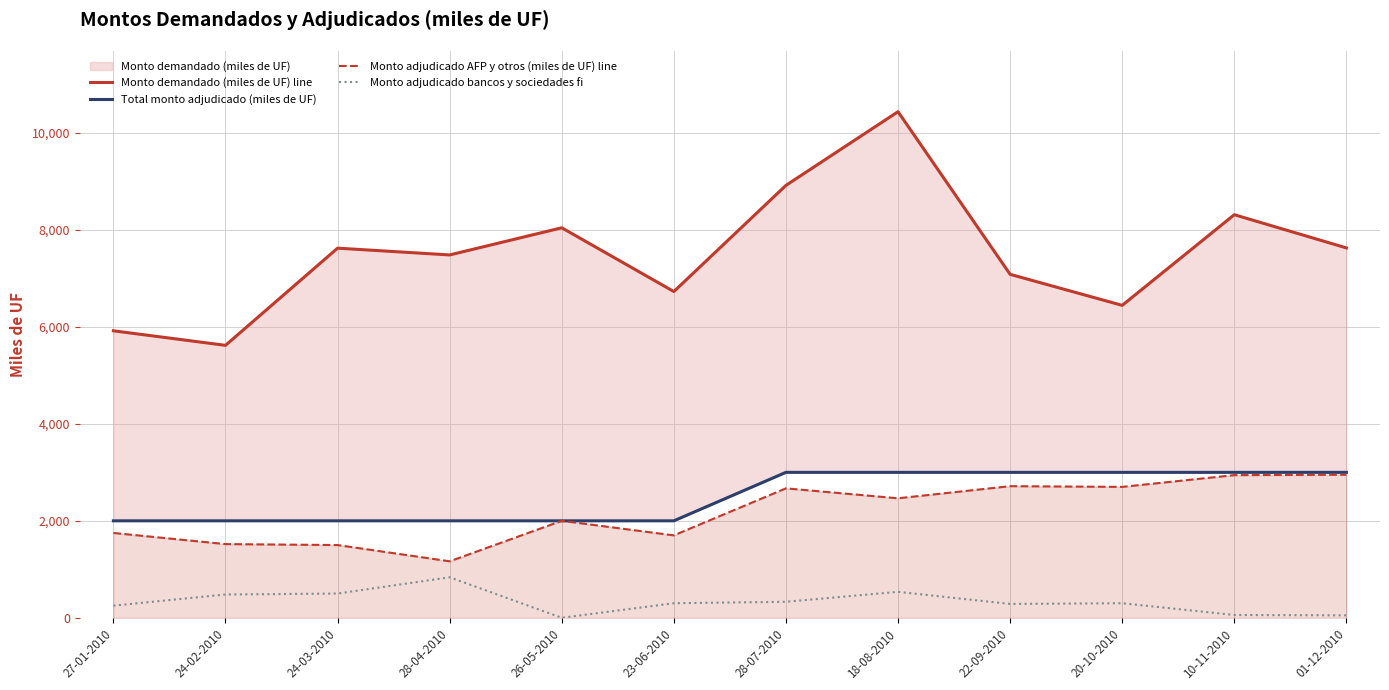

What is the spread (max minus min) of values at 18-08-2010?

9905.0